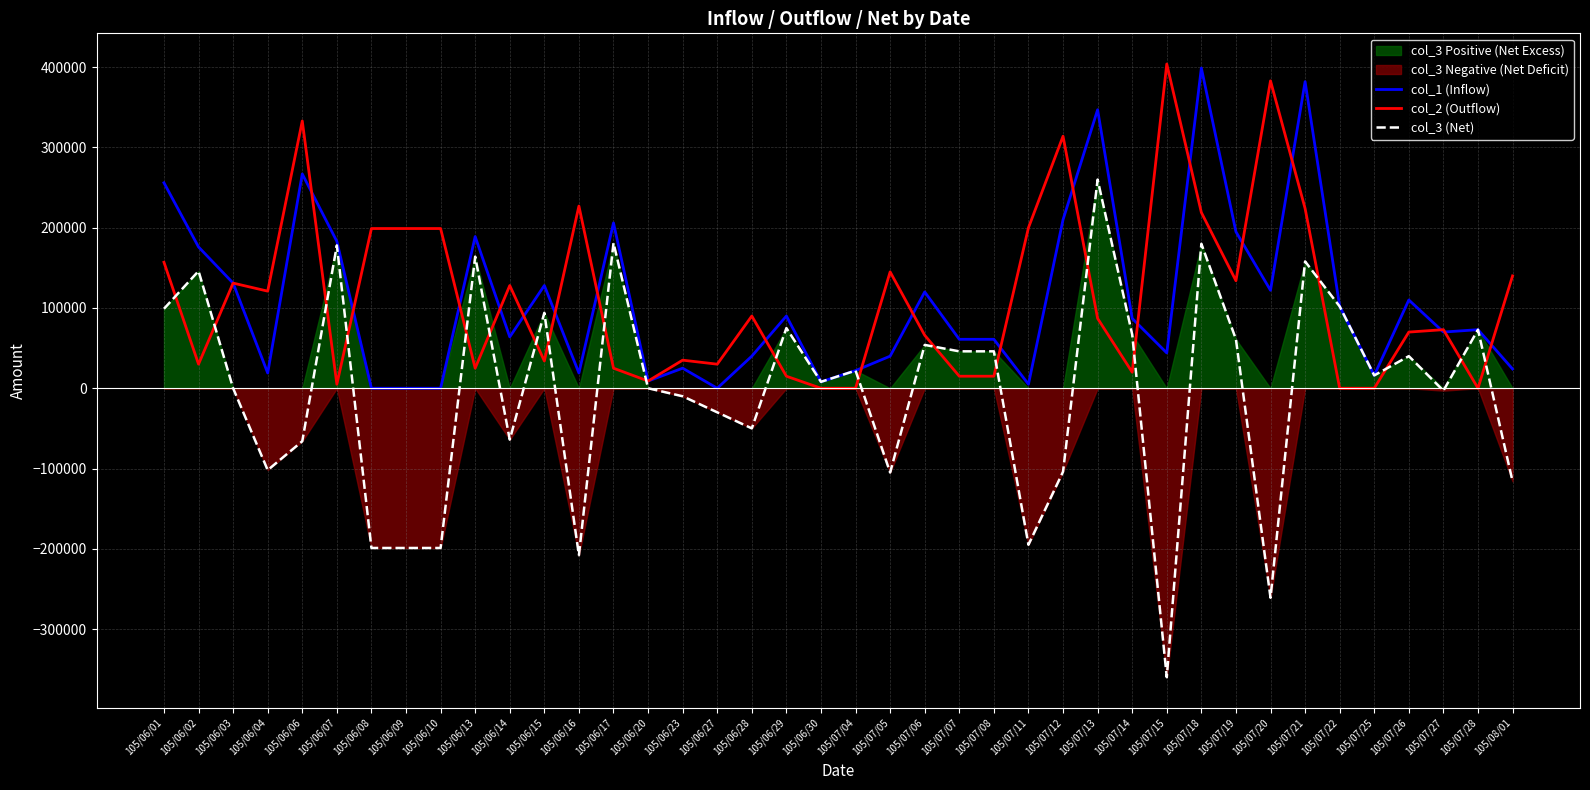

What is the label of the 16th point from the right?

105/07/08